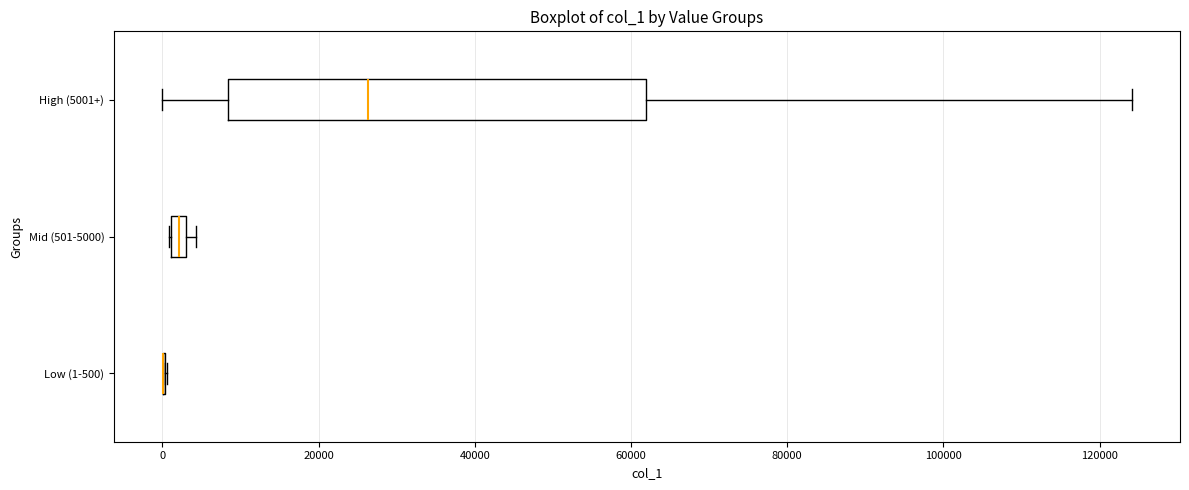

Comparing the boxes themselves (not the whiskers), which one is the widest?

High (5001+)